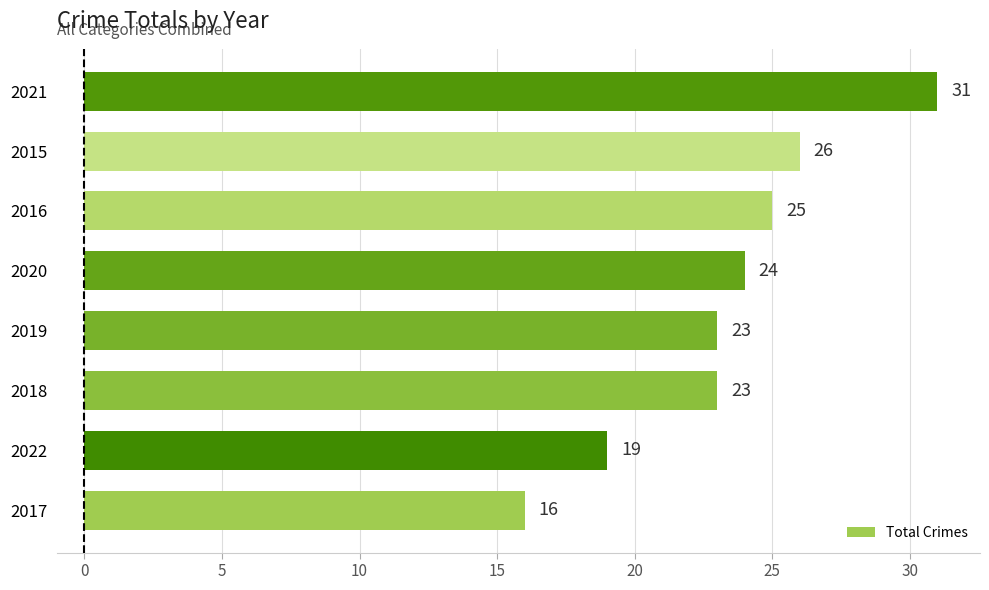

What is the sum of all values?

187